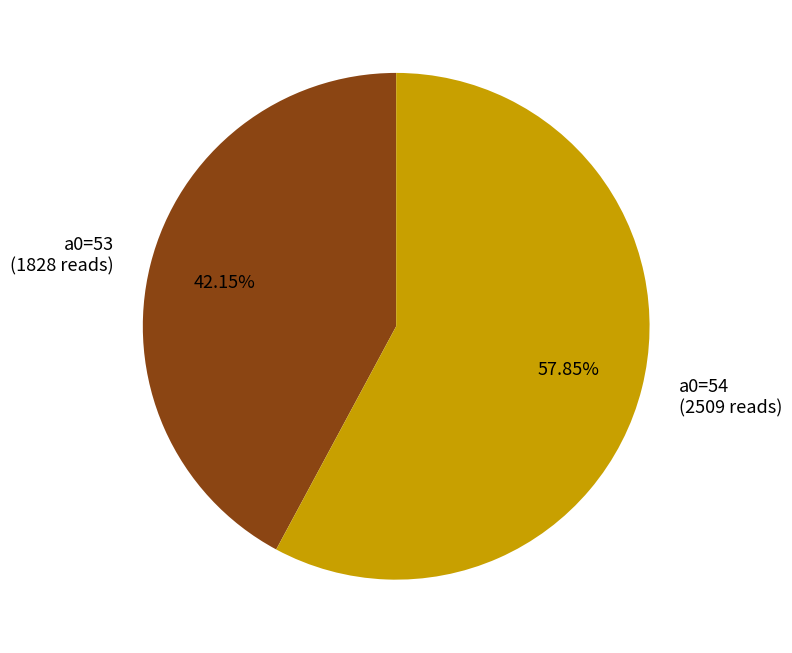

What is the largest slice in the pie chart?

a0=54 (2509 reads)